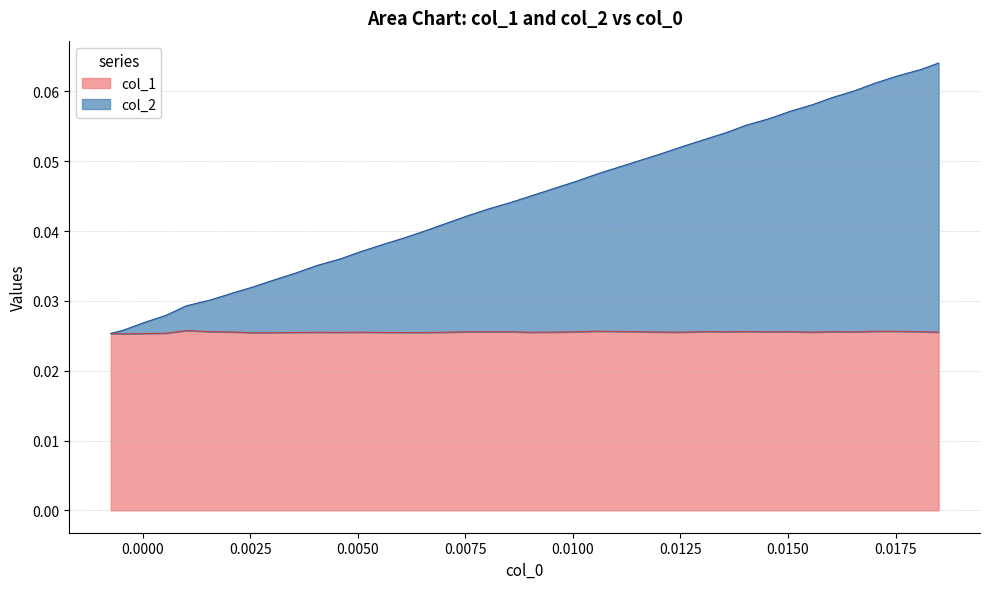

Which series has the widest spread of values?

col_2